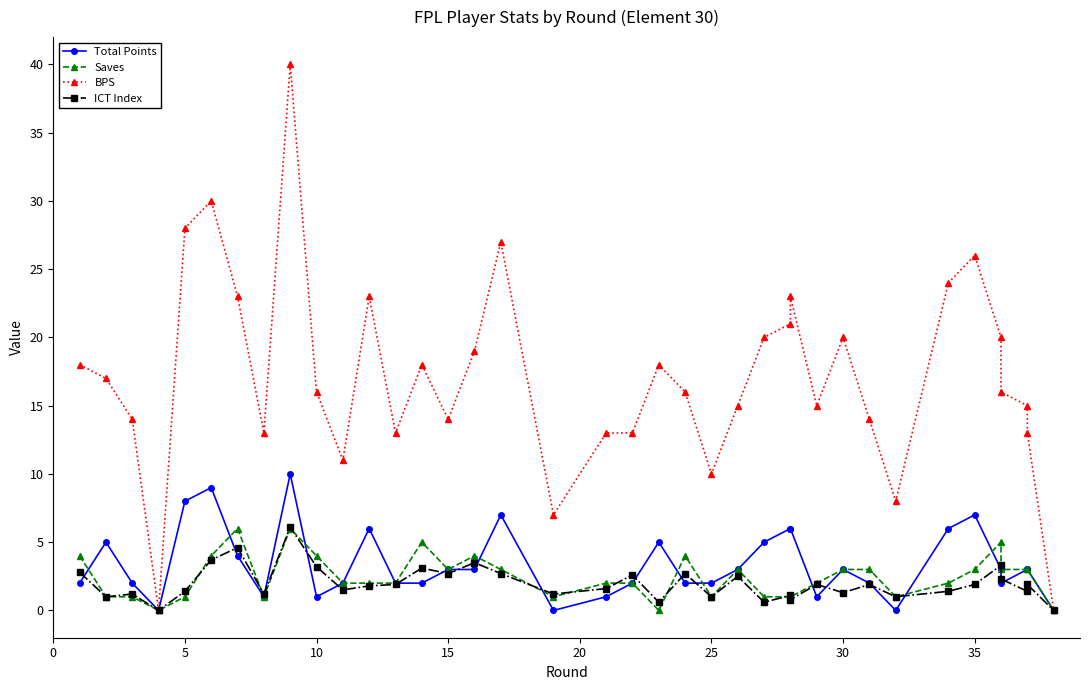

How many interior local valleys does the Saves series have?

7